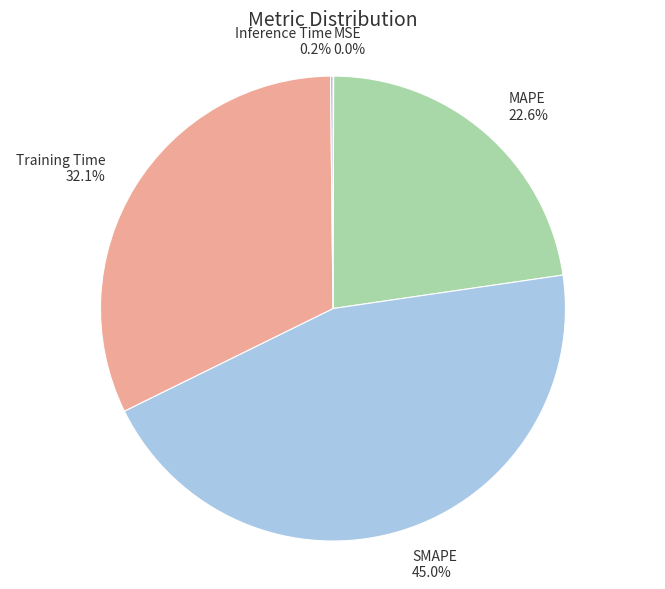

Which category has the biggest portion of the pie?

SMAPE